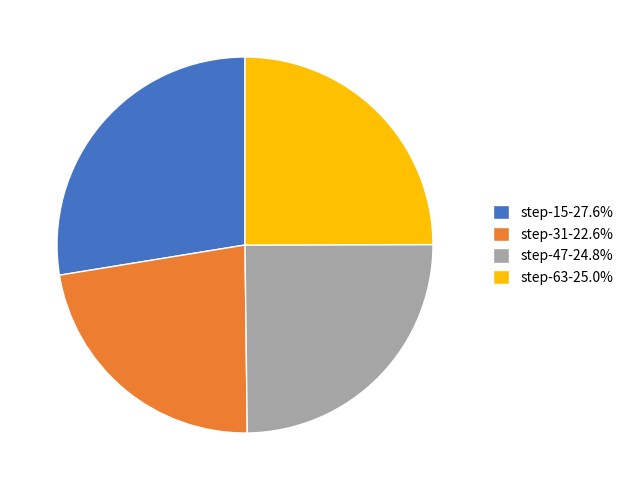

The step-47 slice represents 25% of the pie. True or false?

True